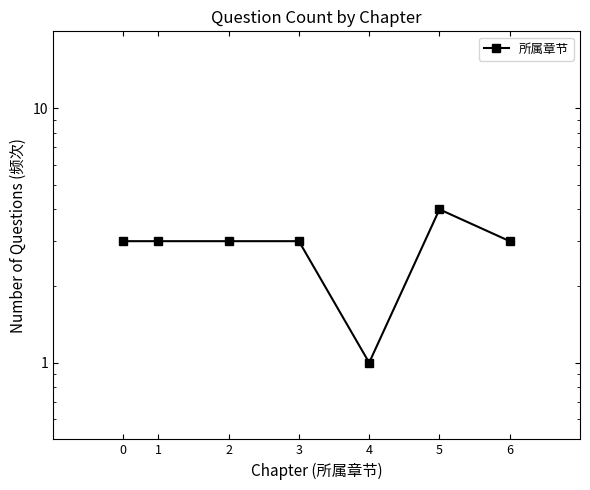

Count the number of values greater than 3.

1